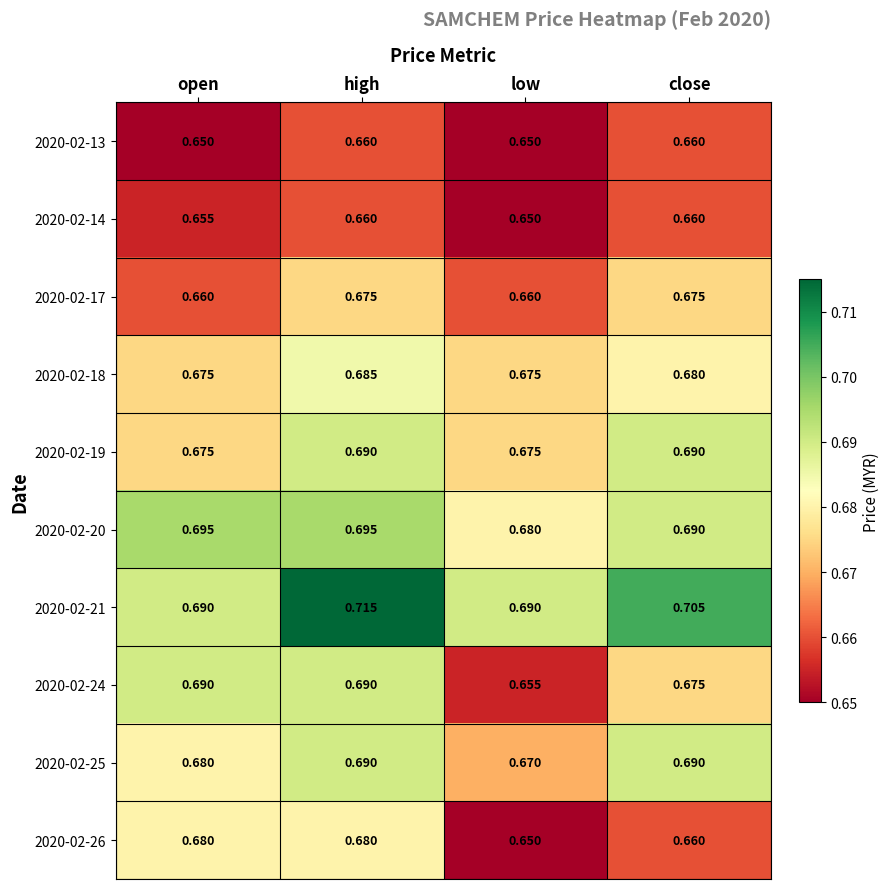

At which category is the sum across all series the highest?

high